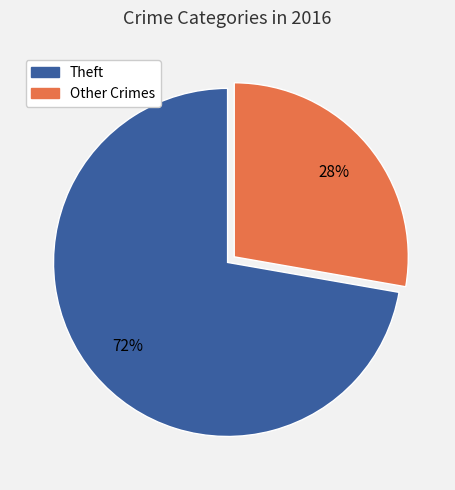

Does any single category account for the majority?

Yes